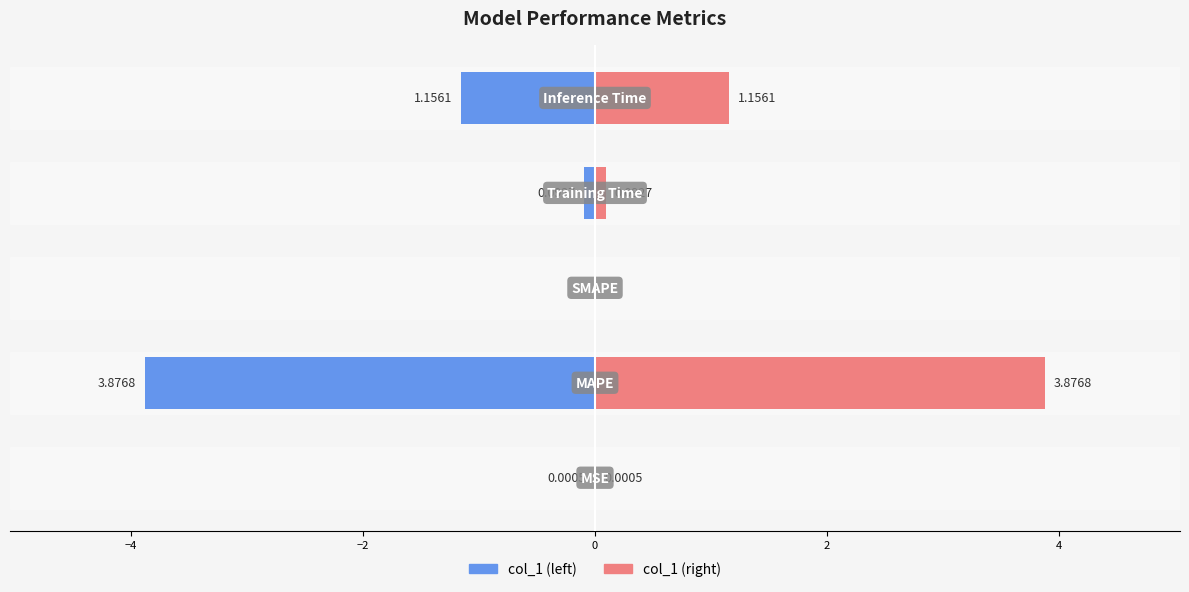

List the series in order of their peak value, lowest first.

col_1 (left), col_1 (right)